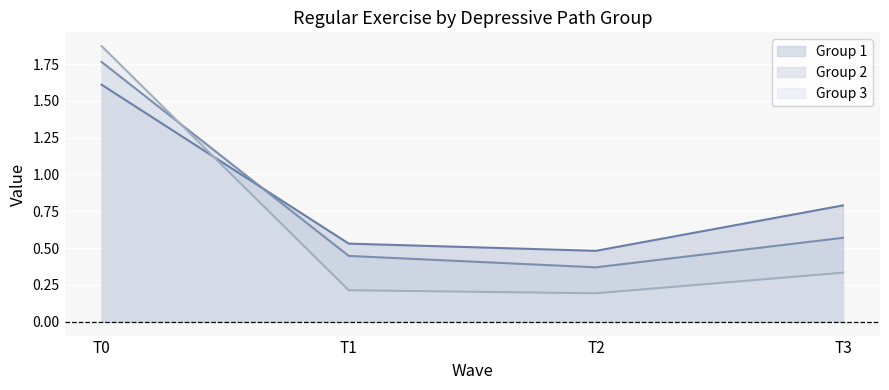

Is it true that Group 2 equals 1.8 at T0?

True